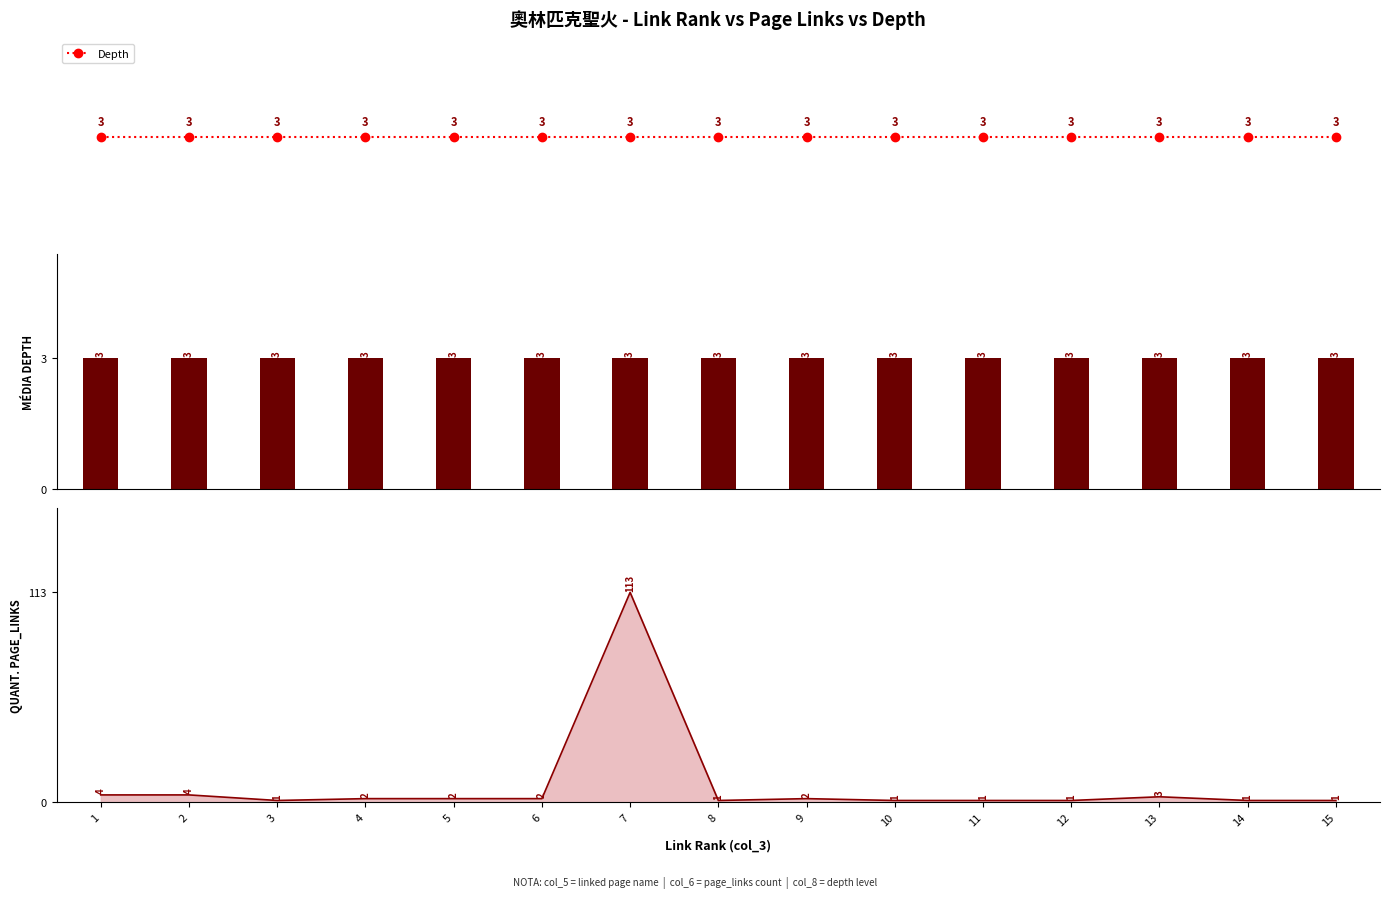

Which series has the largest total across all categories?

page_links